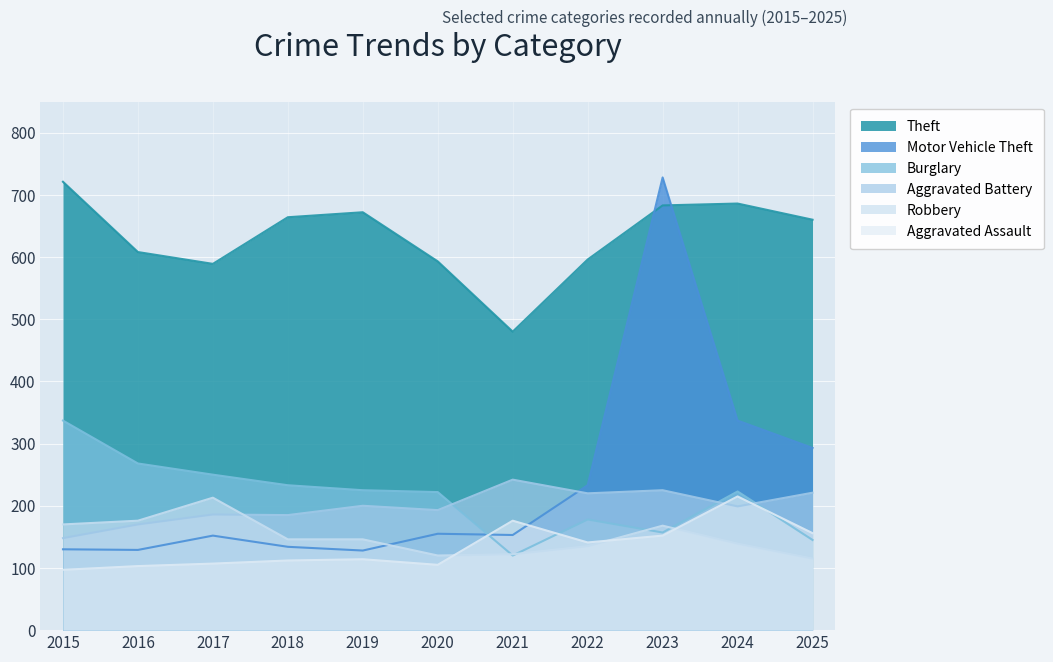

Rank the categories by Burglary value from lowest to highest.

2021, 2025, 2023, 2022, 2020, 2024, 2019, 2018, 2017, 2016, 2015